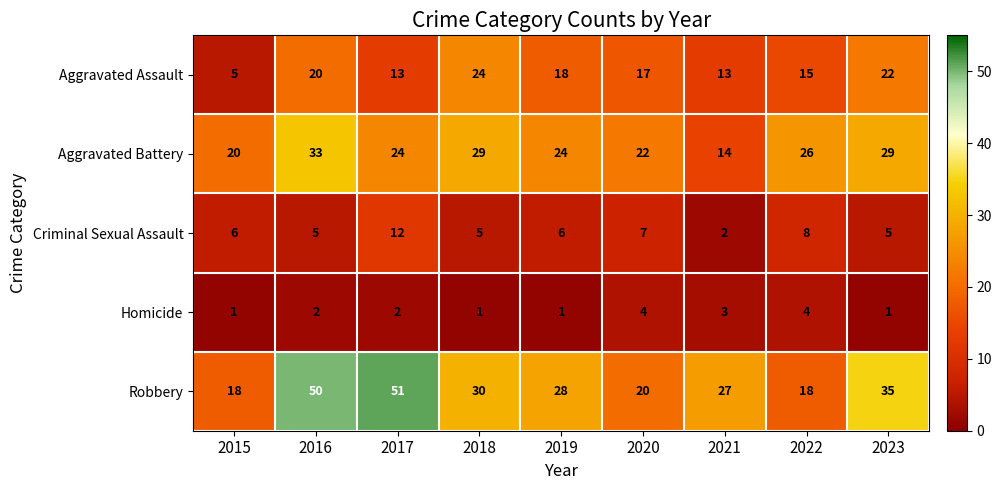

Count the Aggravated Assault values in the range 13 to 20.

6